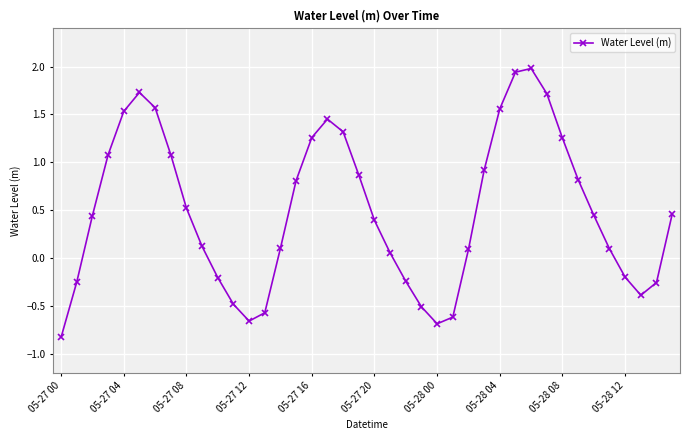

What is the value of the 8th point from the left?

1.1